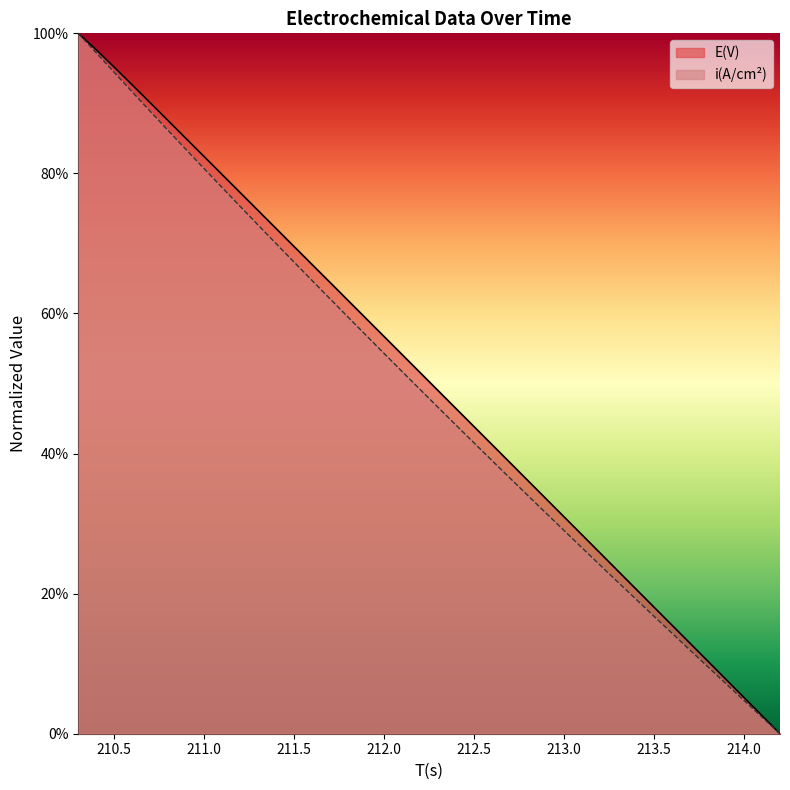

How many data points does each series have?

40